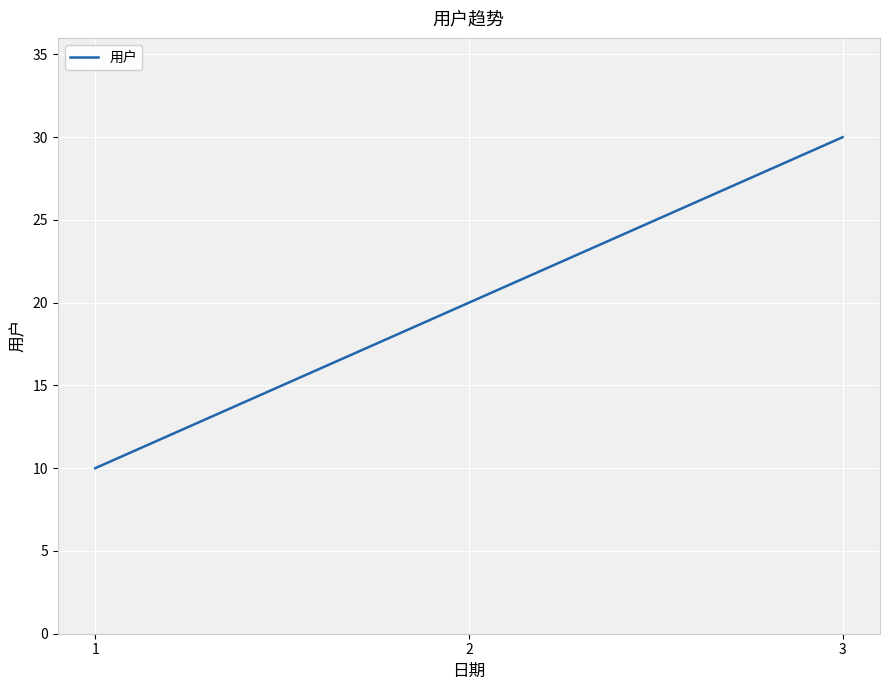

What is the change in value from 1 to 2?

+10